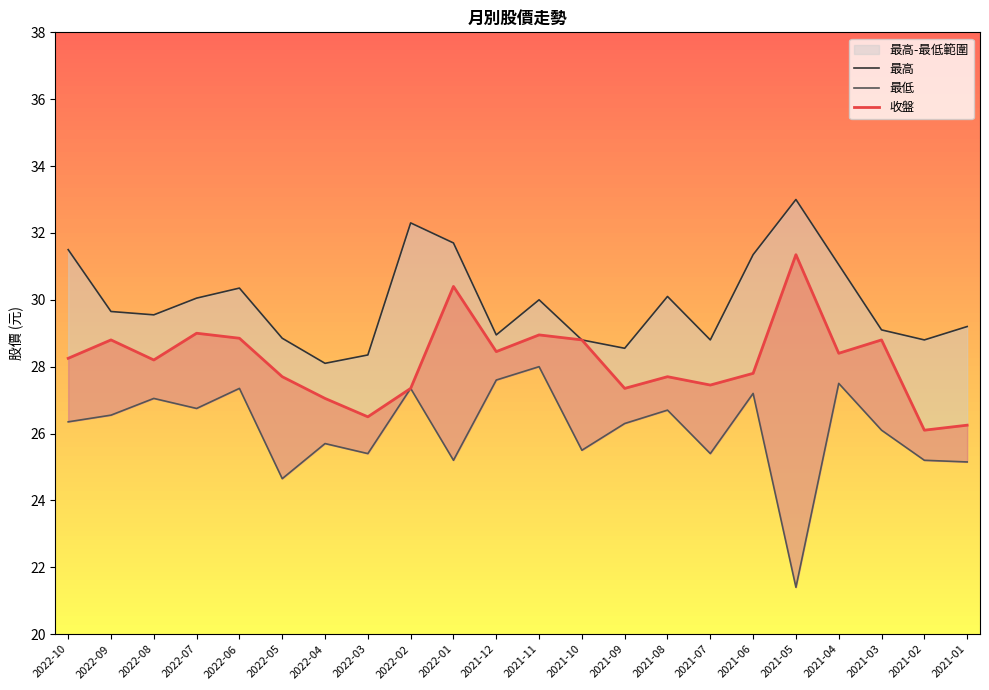

What is the difference between the second highest and minimum values in the 最高 series?

4.2